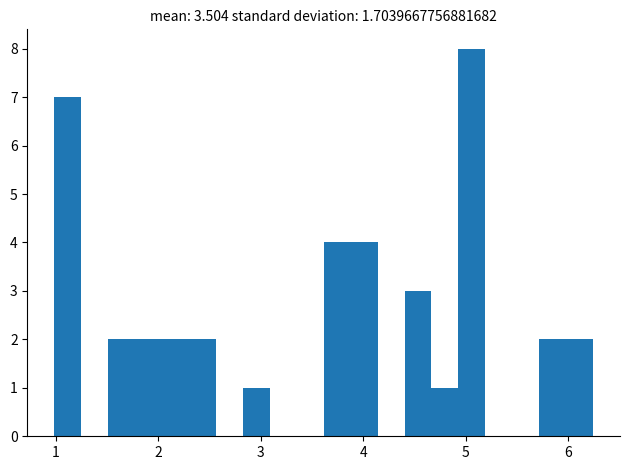

Around what value on the x-axis is the tallest bar? Give the approximate position of its centre, as read against the axis.

5.1